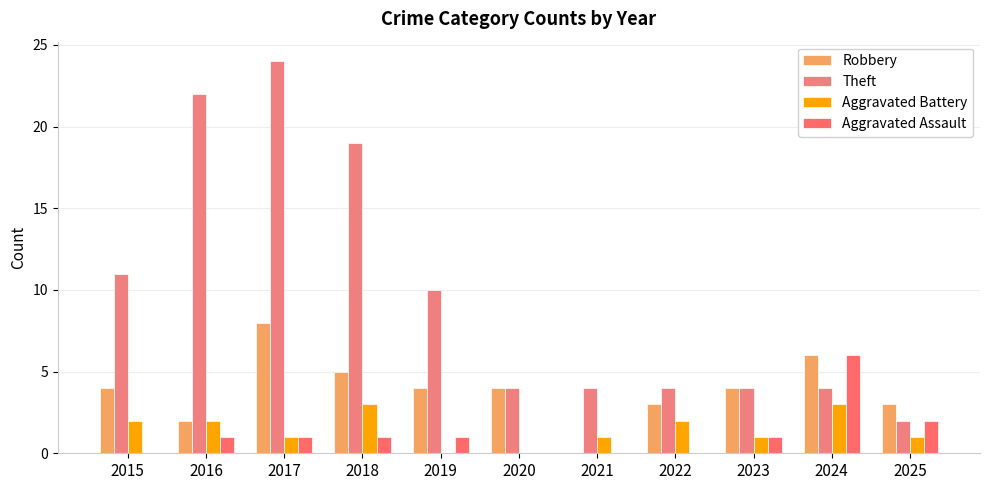

Where is Robbery nearest to the value 4?

2015